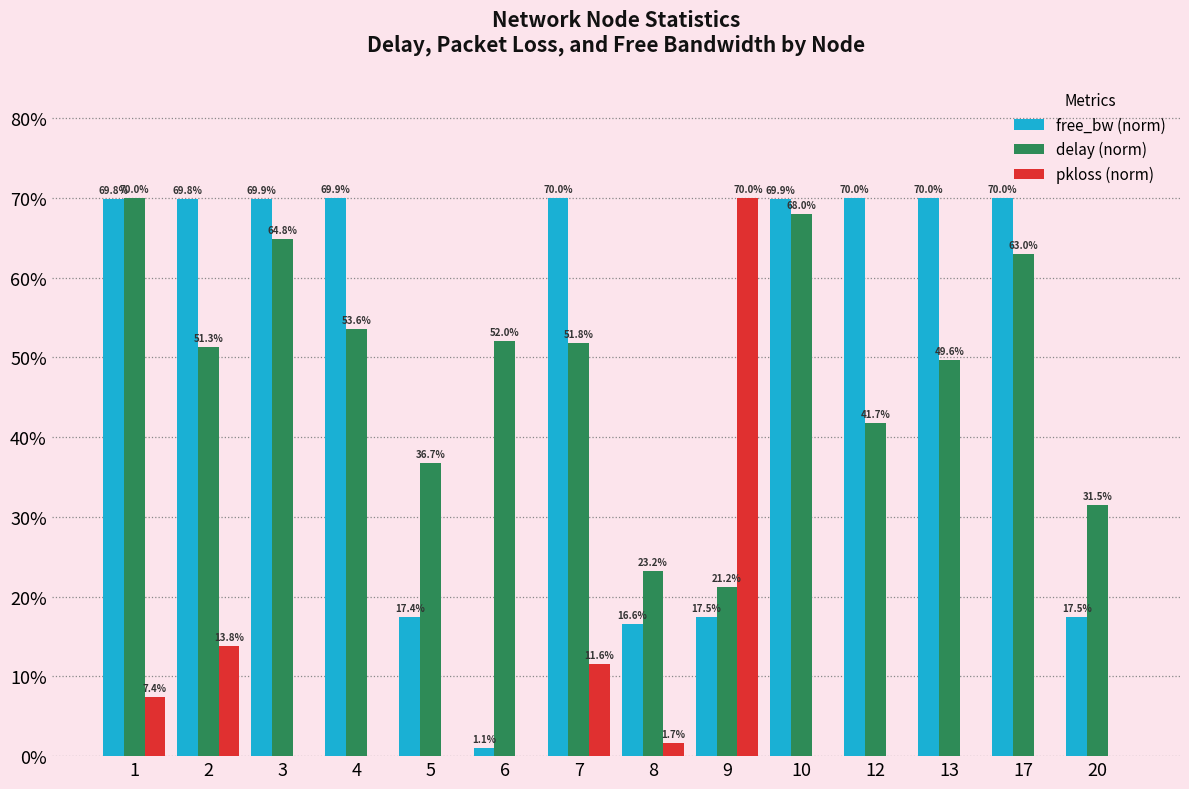

What is the sum of all free_bw (norm) values?

699.2